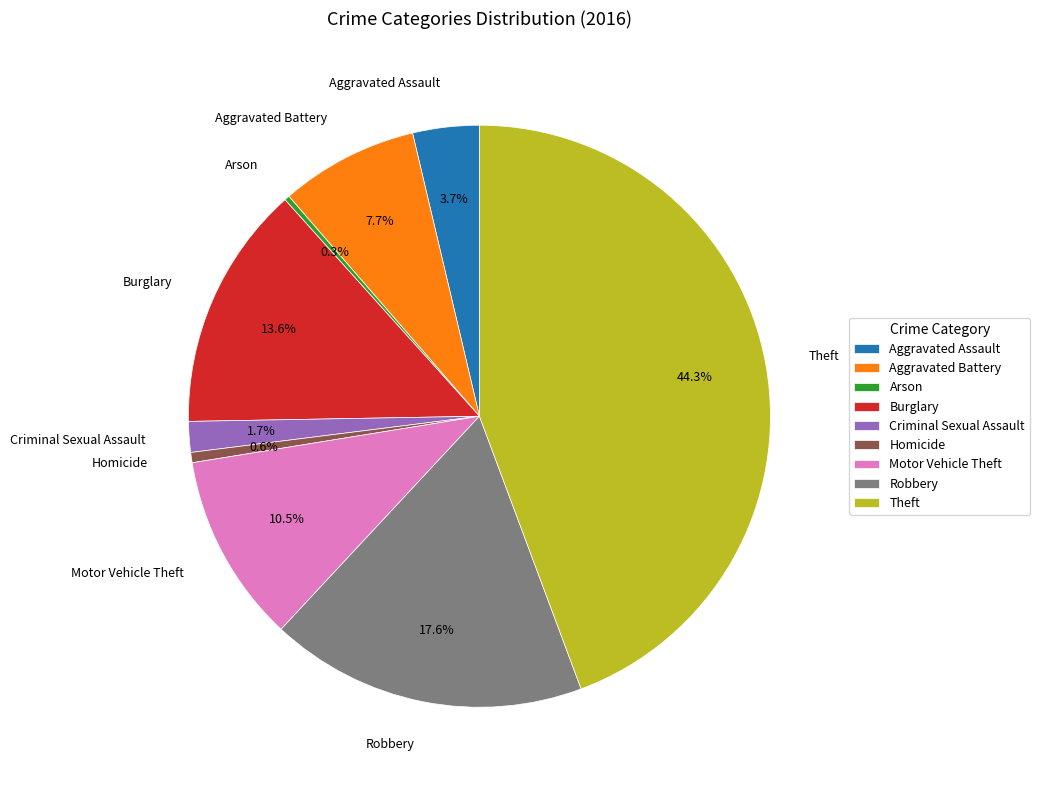

To the nearest percent, what is the combined percentage of Burglary and Robbery?

31%